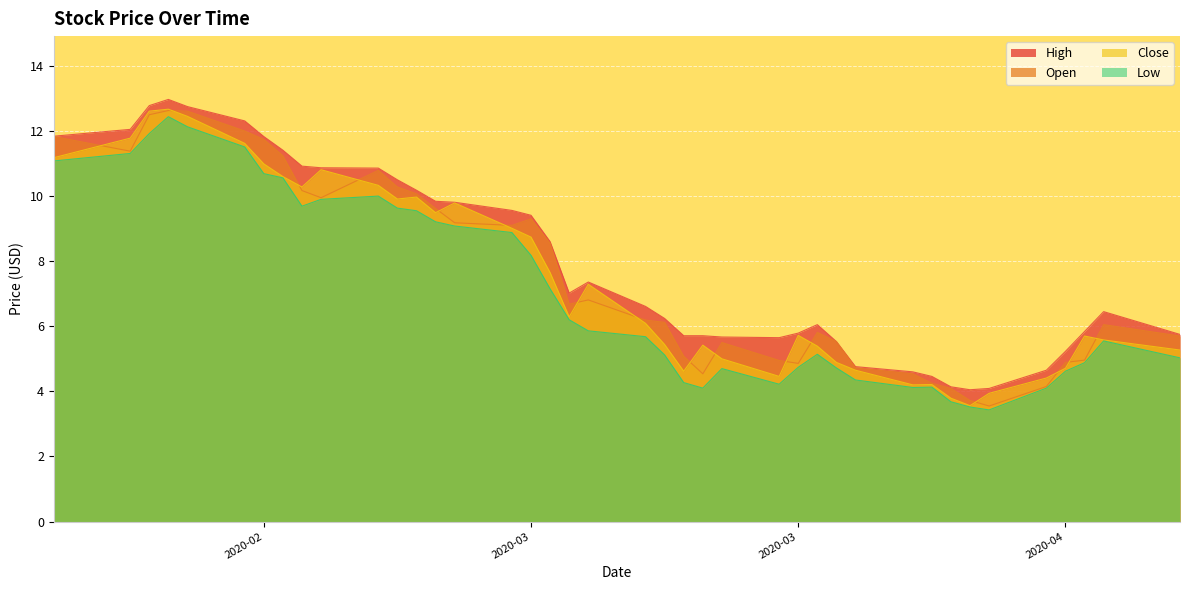

Does the chart display data point markers on the line(s)?

No